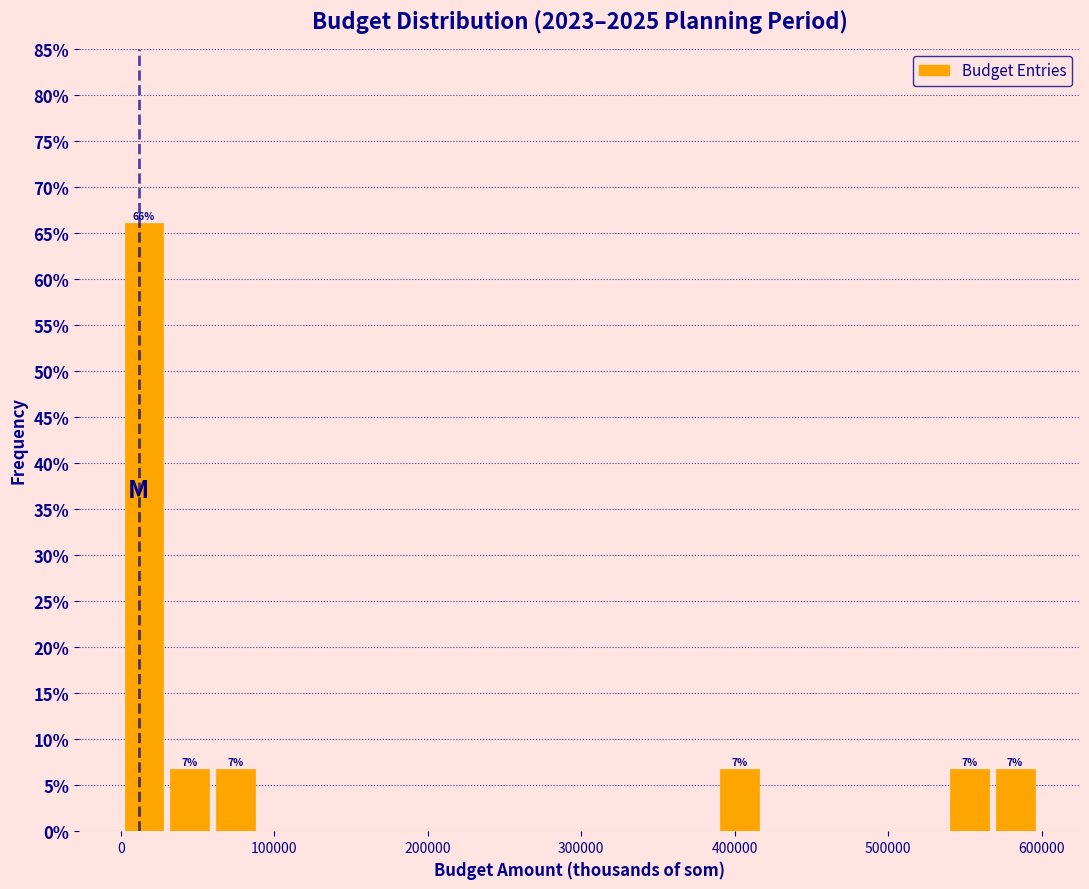

Read against the x-axis, roughly where is the centre of the tallest bar?

20000